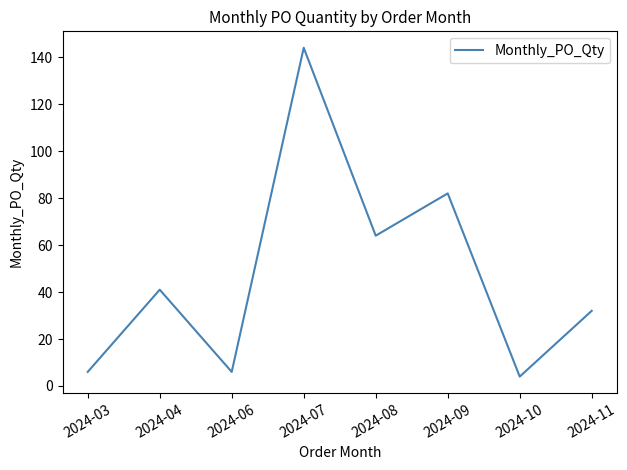

The chart shows a value of 144 at 2024-07. True or false?

True